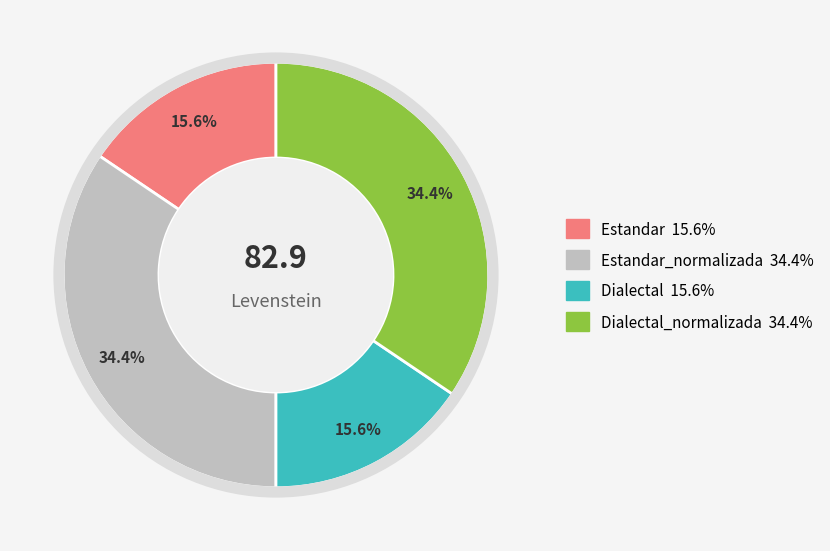

Does any single category account for the majority?

No